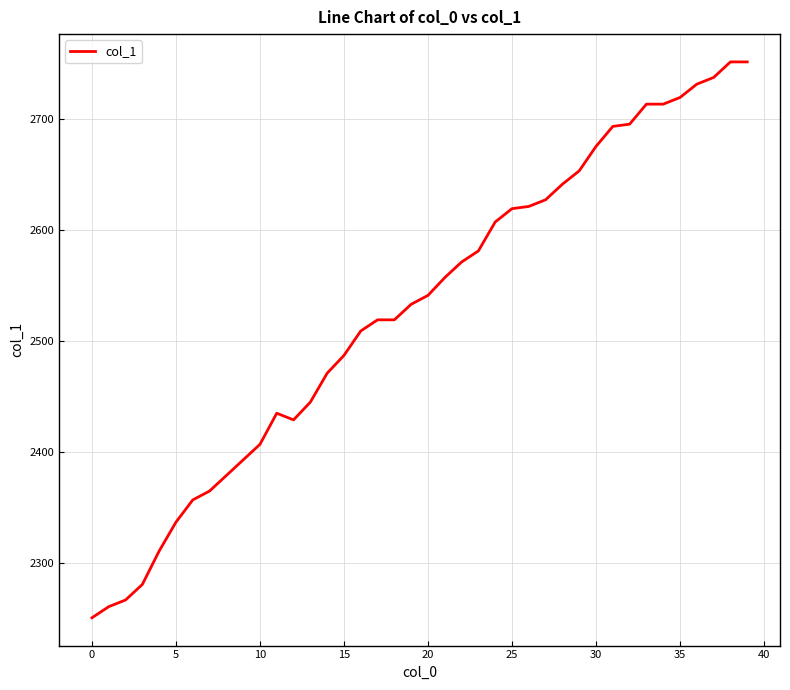

What is the minimum value shown in the chart?

2251